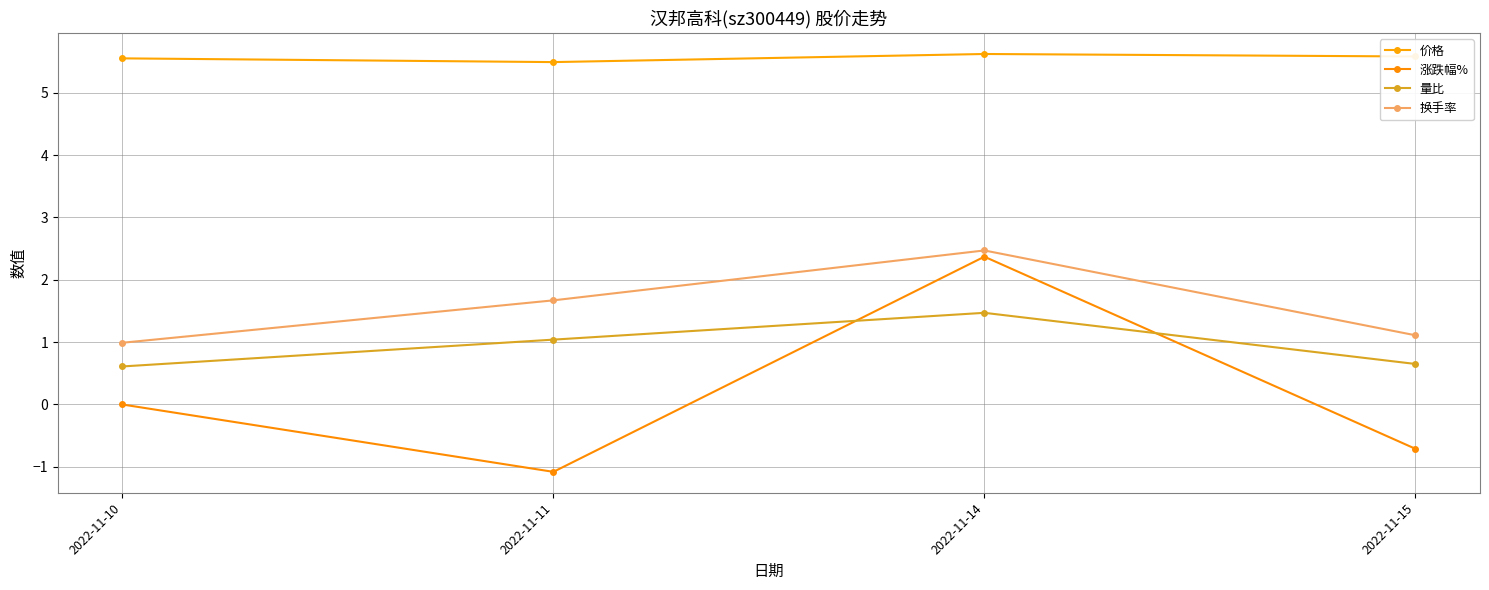

Reading left to right, extract all data points from this chart.

价格: 5.5	5.5	5.6	5.6
涨跌幅%: 0.0	-1.1	2.4	-0.7
量比: 0.6	1.0	1.5	0.7
换手率: 1.0	1.7	2.5	1.1